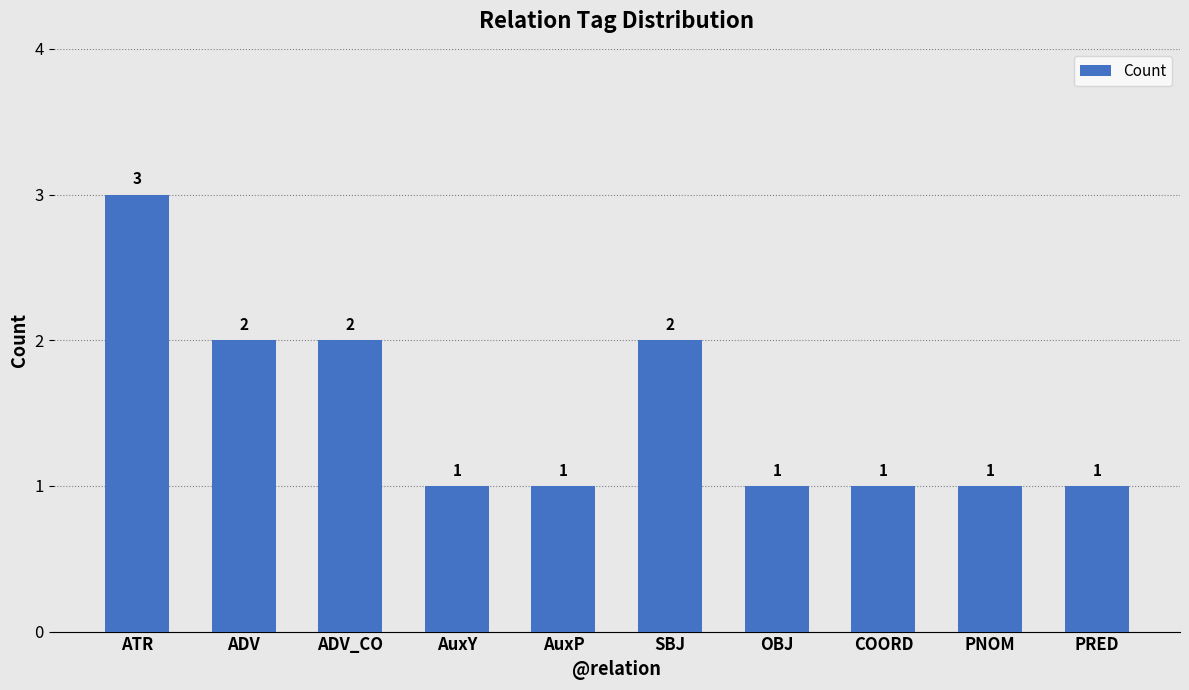

The value at AuxY is 1. True or false?

True